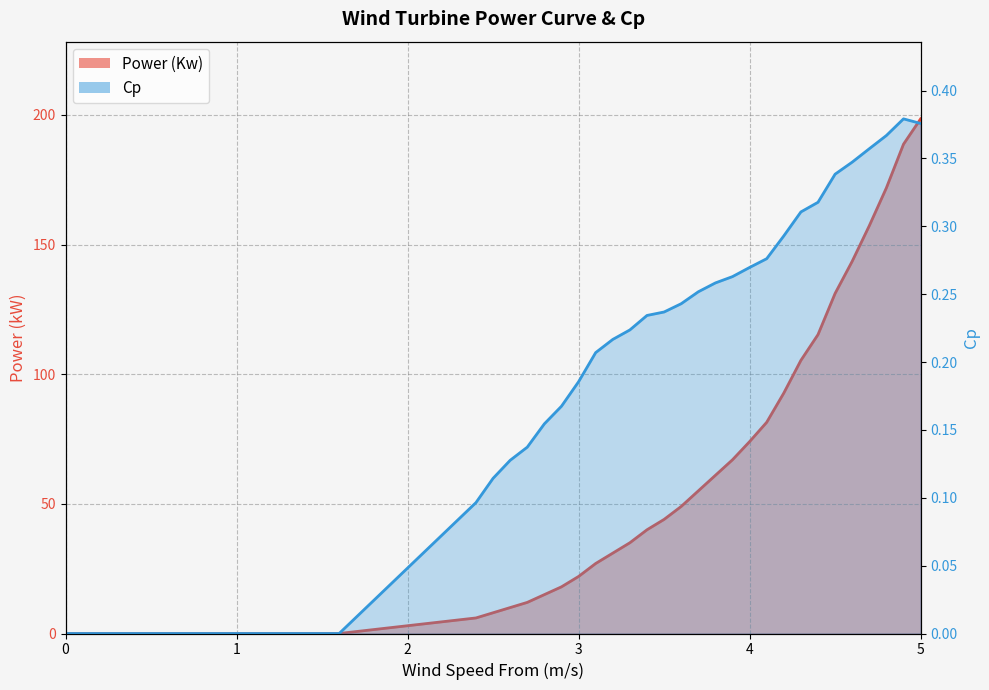

What are all the series names shown in the legend?

Power (Kw) line, Cp line